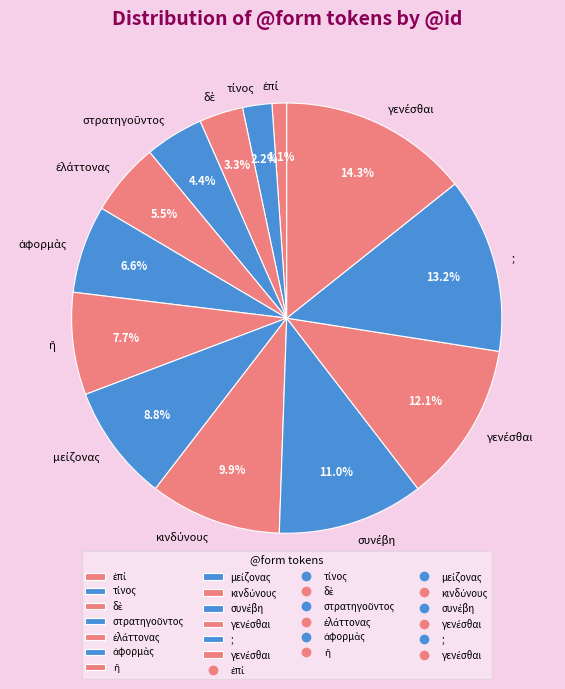

Rank the categories by value from highest to lowest.

γενέσθαι, ;, γενέσθαι, συνέβη, κινδύνους, μείζονας, ἢ, ἀφορμὰς, ἐλάττονας, στρατηγοῦντος, δὲ, τίνος, ἐπί